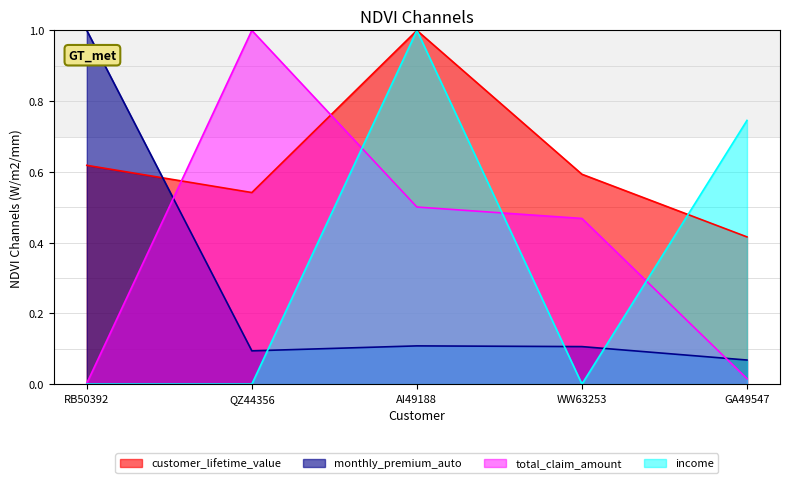

How many intersections are there between monthly_premium_auto and income?

3